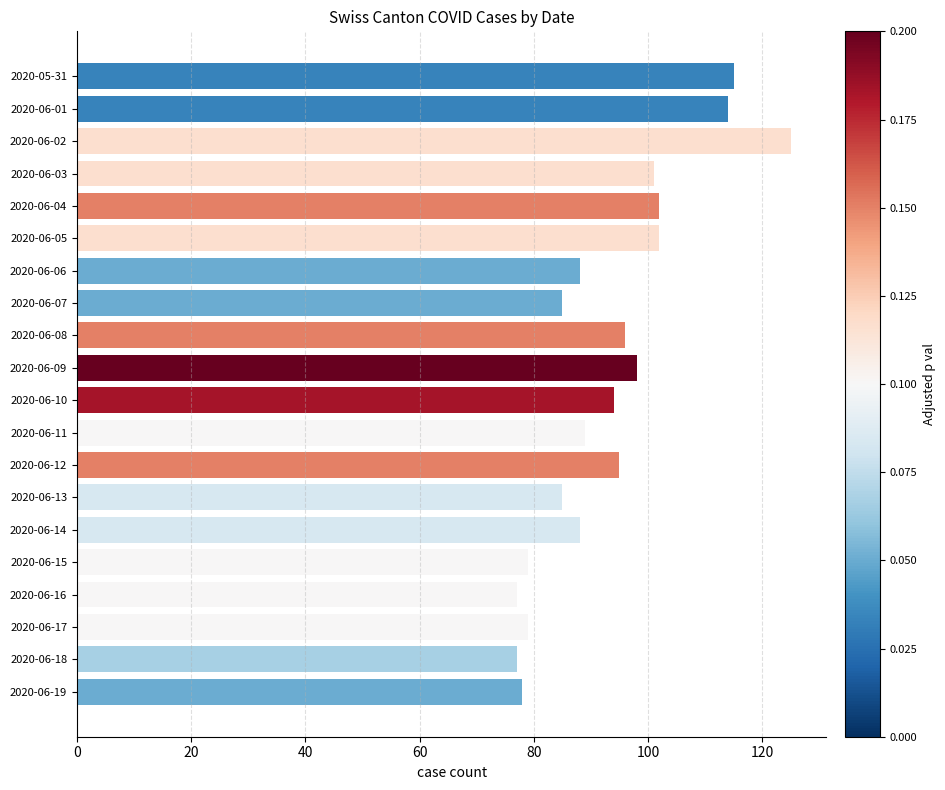

What is the maximum value shown in the chart?

125